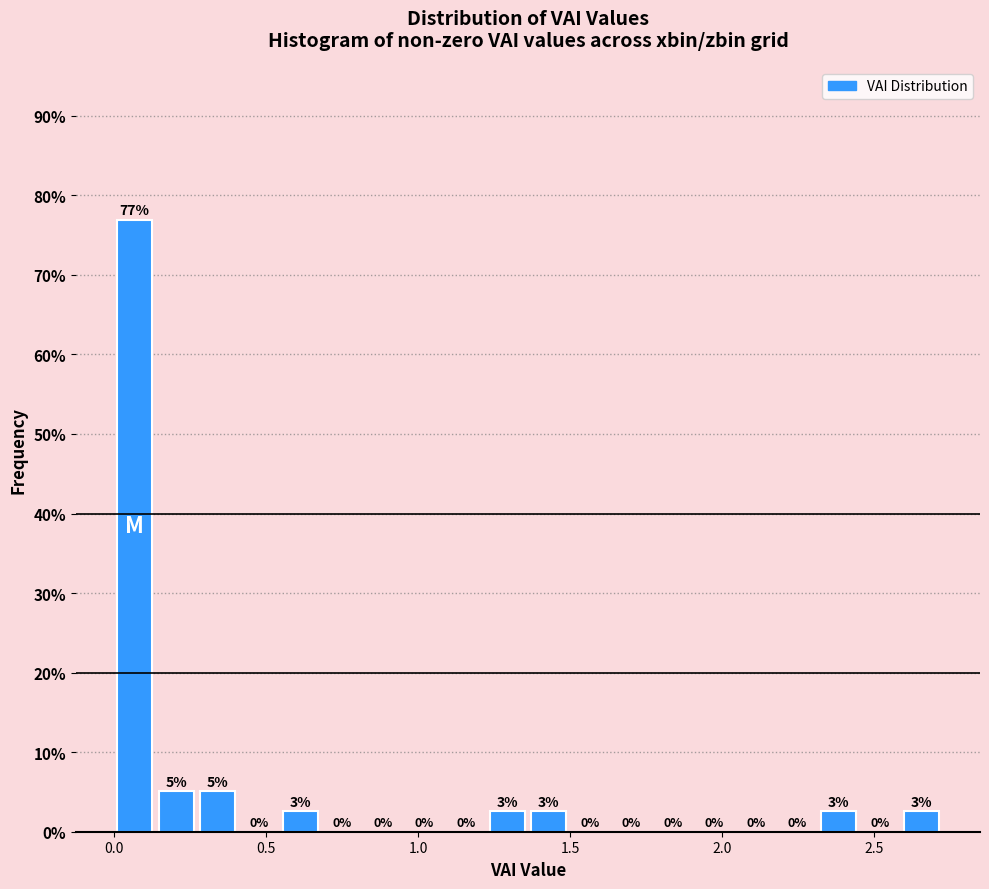

Read against the x-axis, roughly where is the centre of the tallest bar?

0.05